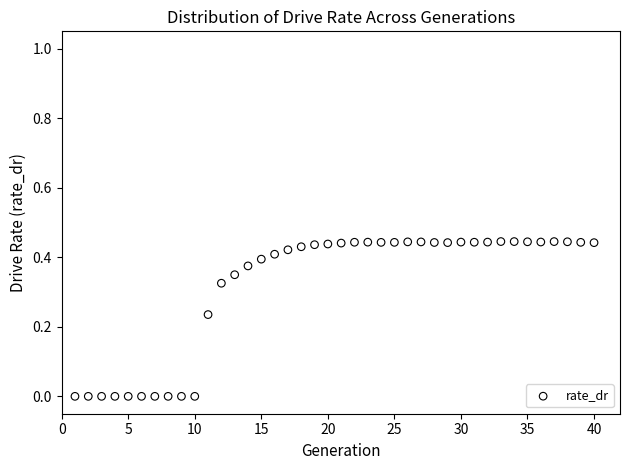

What is the range of X values (max minus min)?

39.0